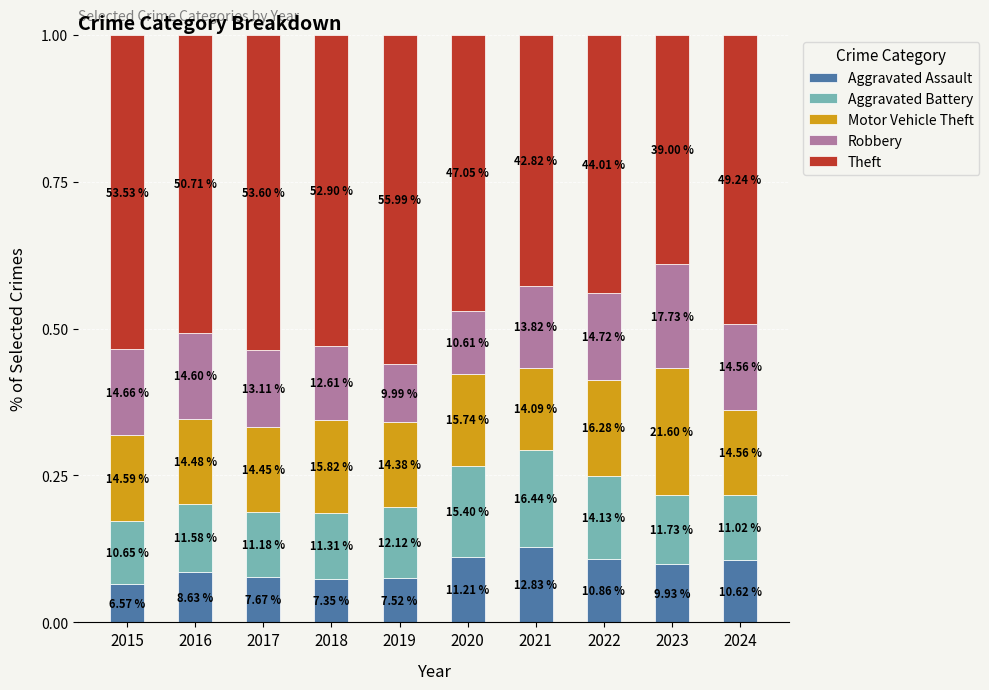

What are all the series names shown in the legend?

Aggravated Assault, Aggravated Battery, Motor Vehicle Theft, Robbery, Theft